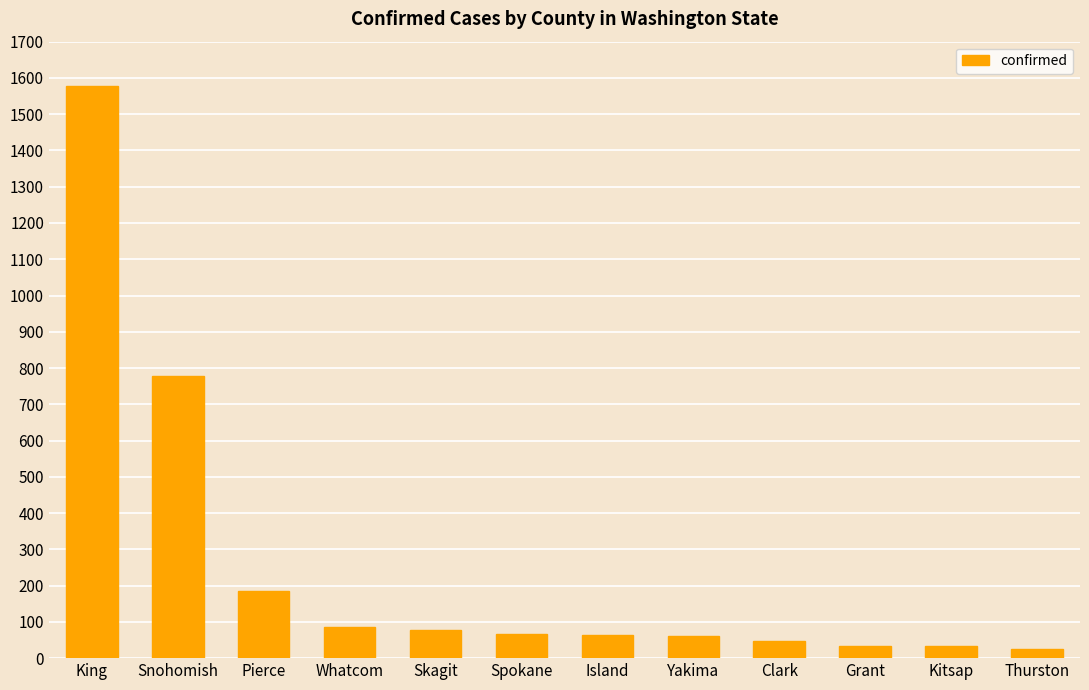

At which category does the chart reach its peak across all series?

King